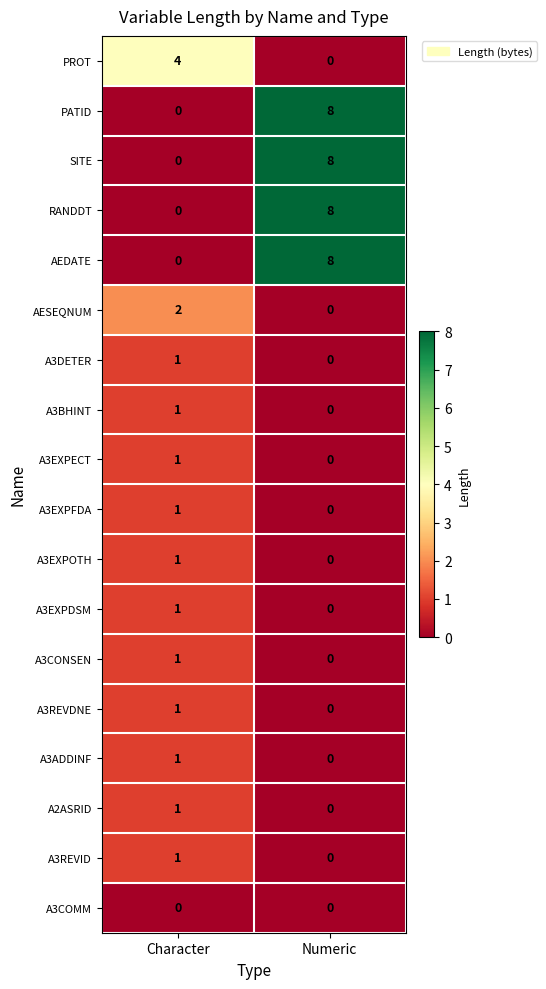

At how many categories does at least one series exceed 5?

1